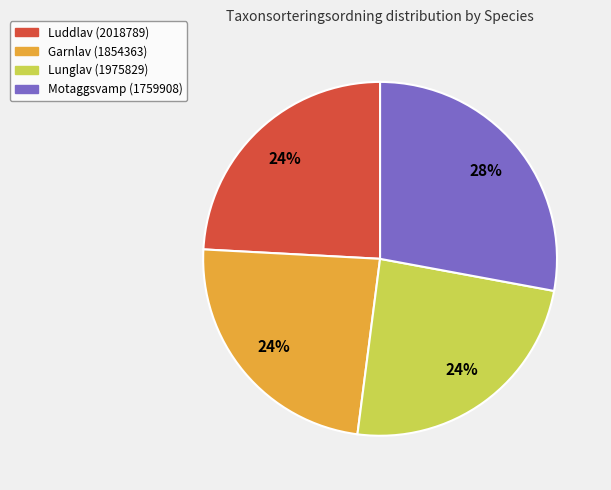

To the nearest percent, what is the average slice percentage?

25%